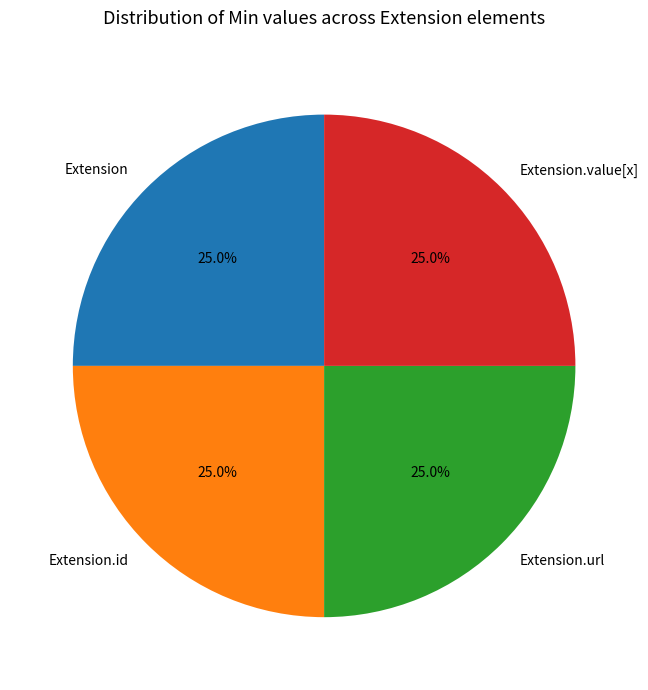

Combined, what portion of the pie is Extension and Extension.id?

50.0%